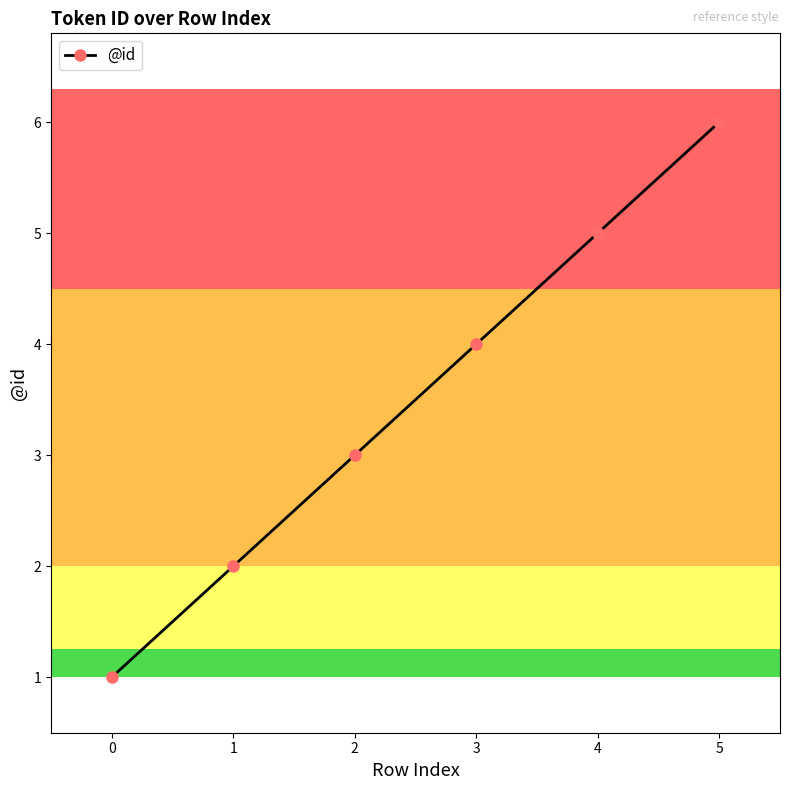

Is it true that the value at 3 is 4?

True